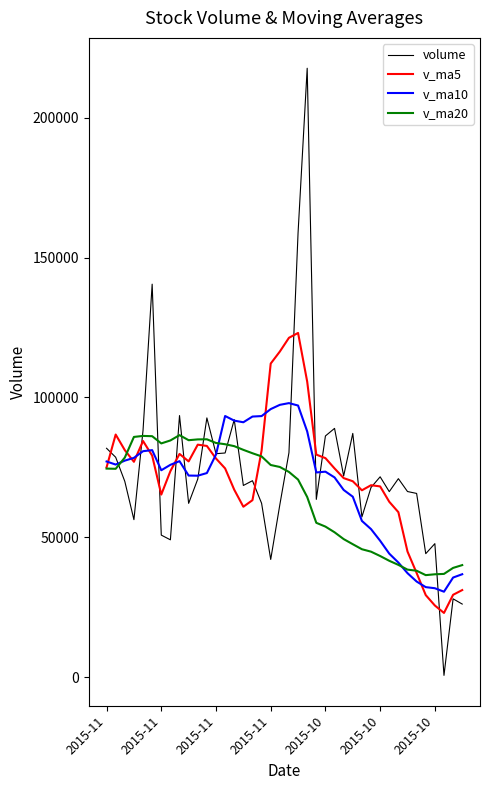

List the series in order of their peak value, highest first.

volume, v_ma5, v_ma10, v_ma20